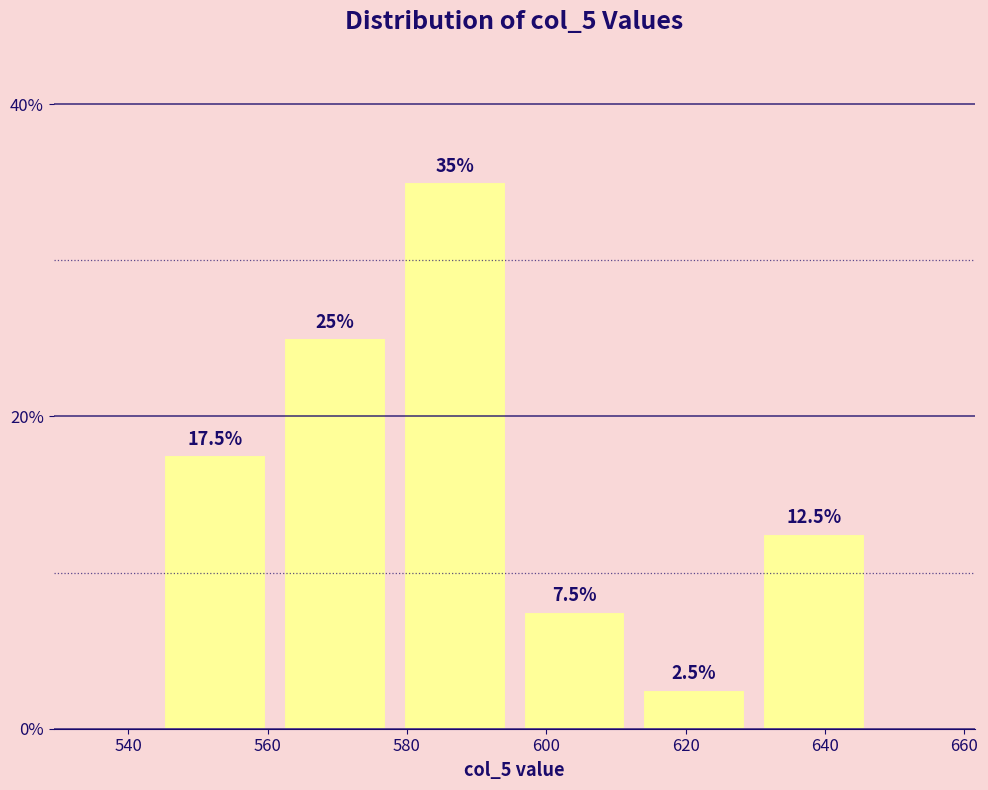

Reading left to right, list every bar in this chart as the range it spans on the x-axis followed by its height. The bar edges are not printed on the chart, so give them approximately, as read against the axis.

544 to 562: 17.5
562 to 578: 25.0
578 to 596: 35.0
596 to 612: 7.5
612 to 630: 2.5
630 to 648: 12.5